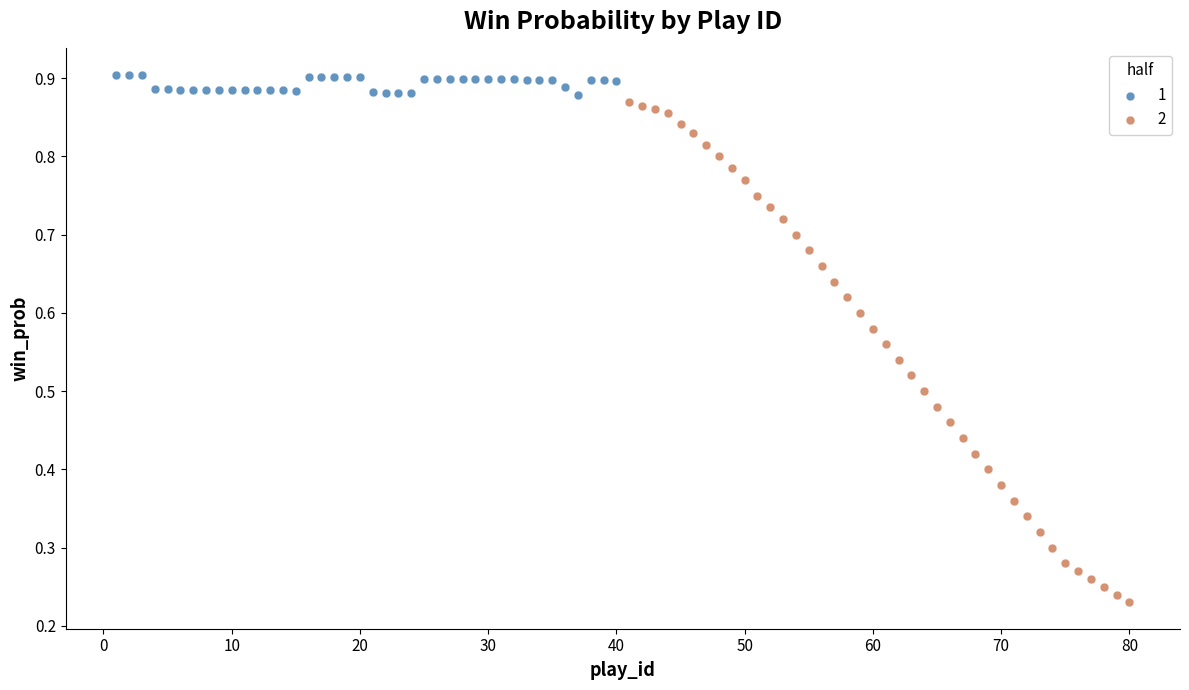

Which series contains the highest Y value?

1